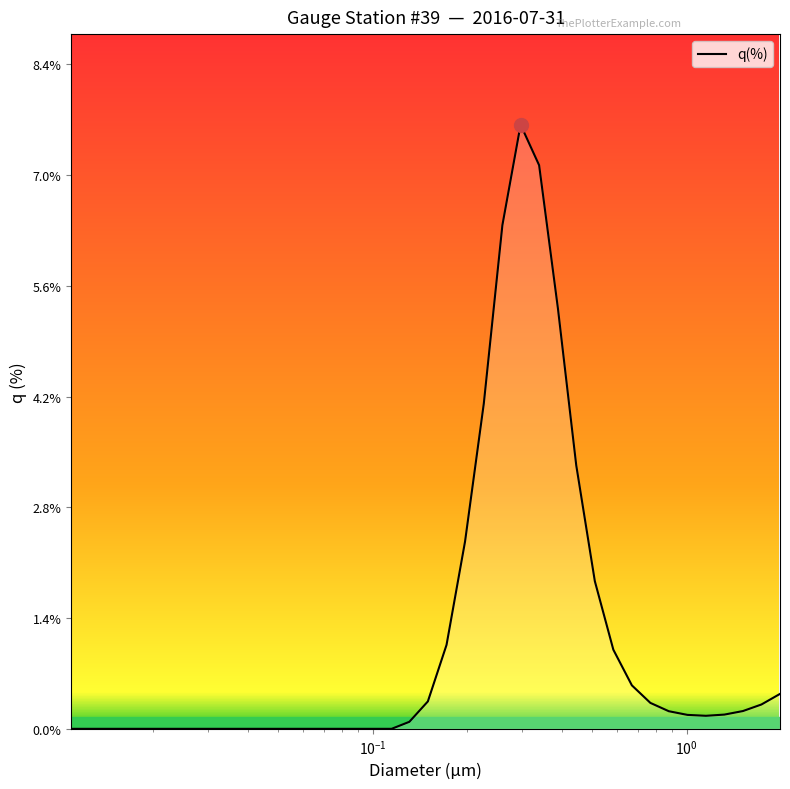

Is this an area chart (filled region under the line)?

Yes